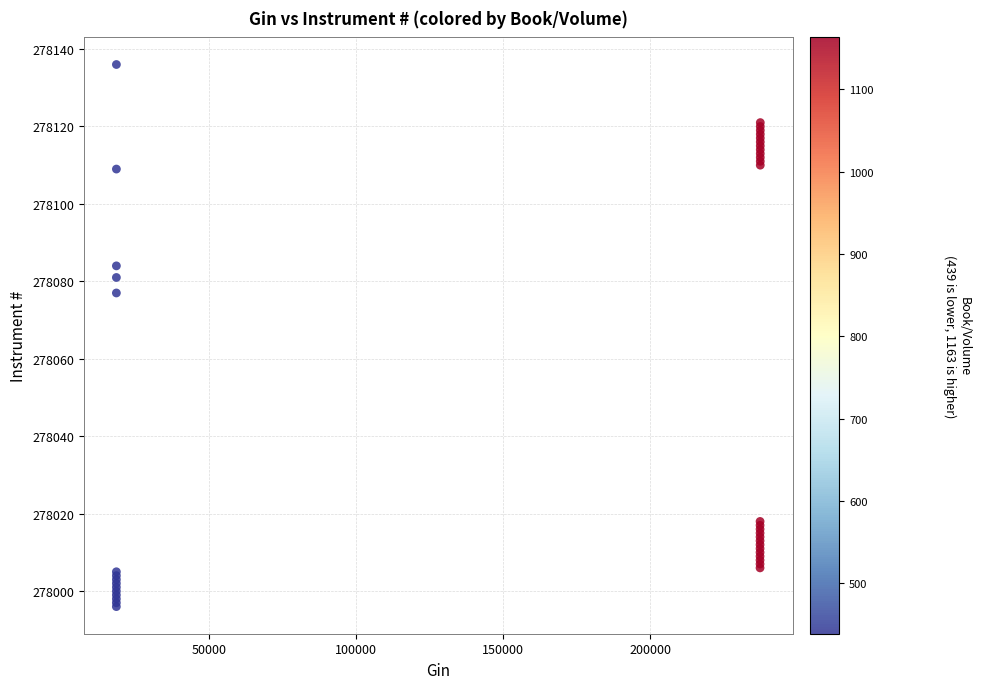

What Y value in the scatter plot is closest to 278066?

278077